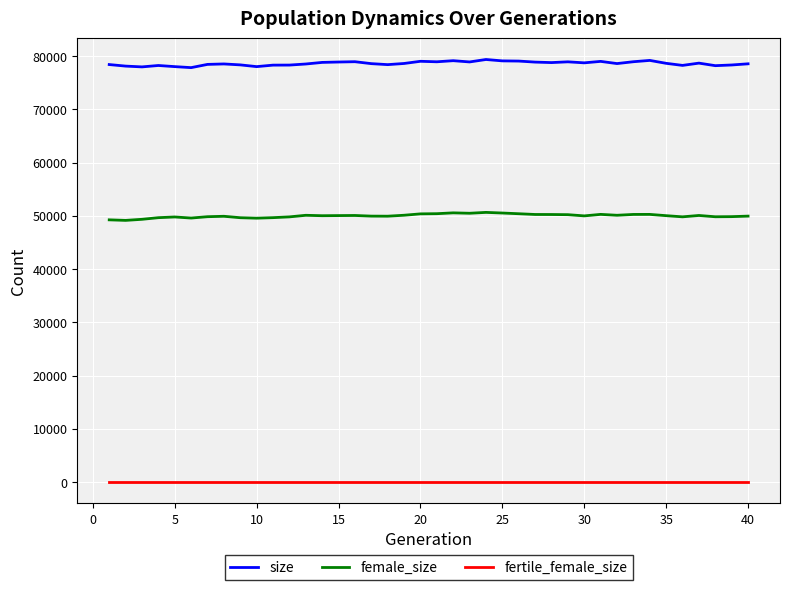

True or false: female_size and size intersect in this chart.

False